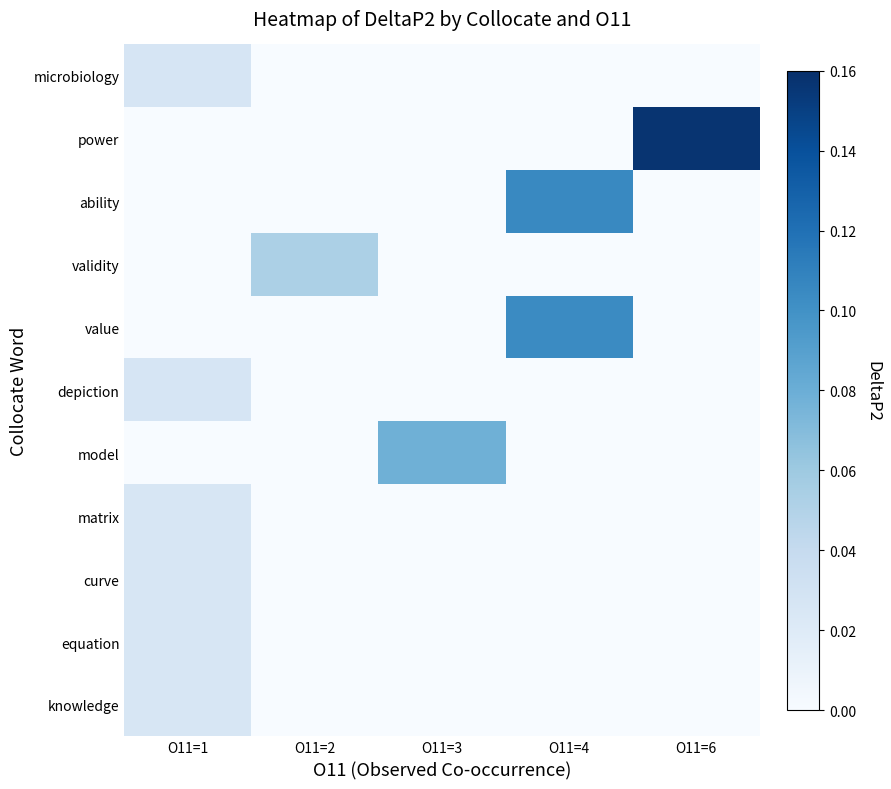

Which category has the lowest value across all series?

O11=2